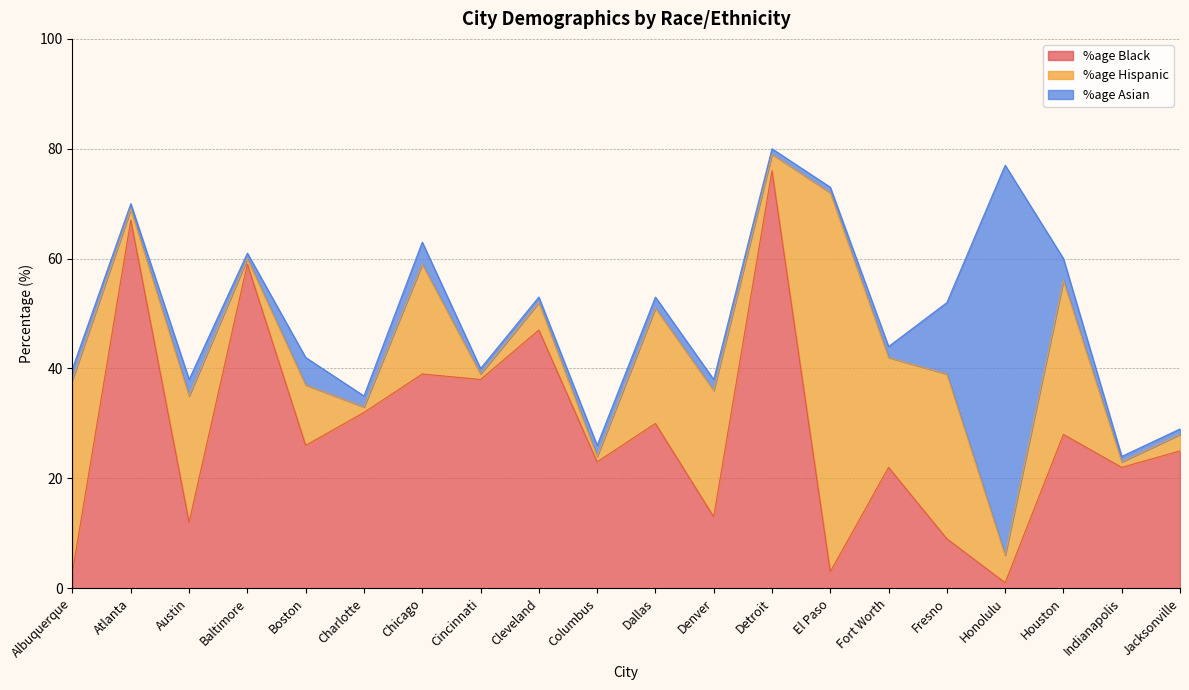

List the labels in order of %age Black value, smallest first.

Honolulu, Albuquerque, El Paso, Fresno, Austin, Denver, Fort Worth, Indianapolis, Columbus, Jacksonville, Boston, Houston, Dallas, Charlotte, Cincinnati, Chicago, Cleveland, Baltimore, Atlanta, Detroit